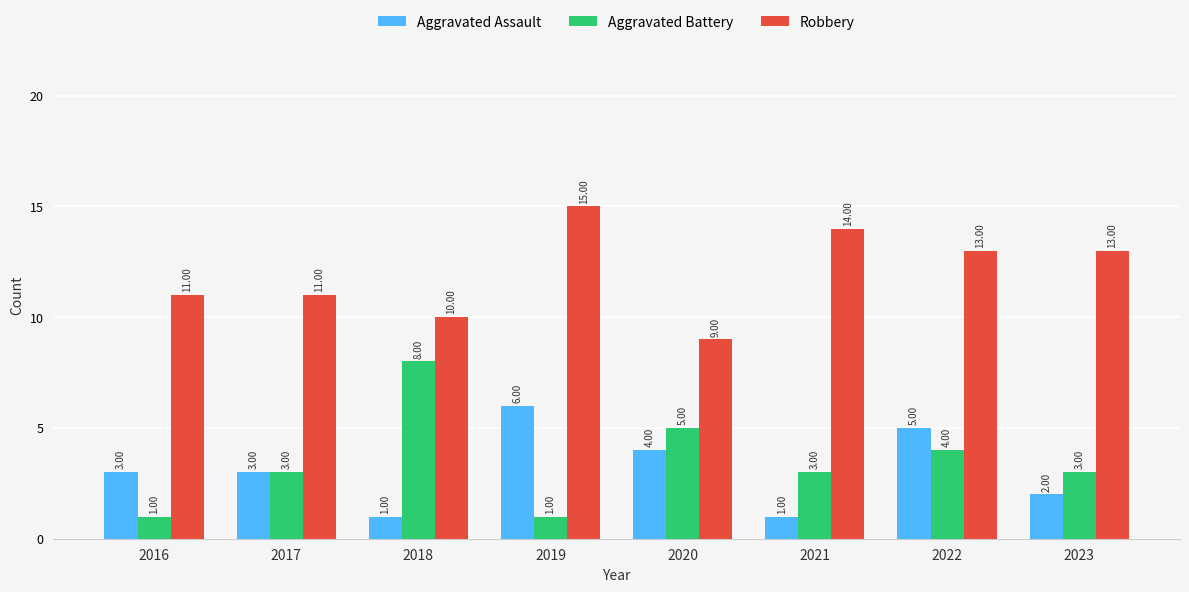

List the series in order of their peak value, highest first.

Robbery, Aggravated Battery, Aggravated Assault